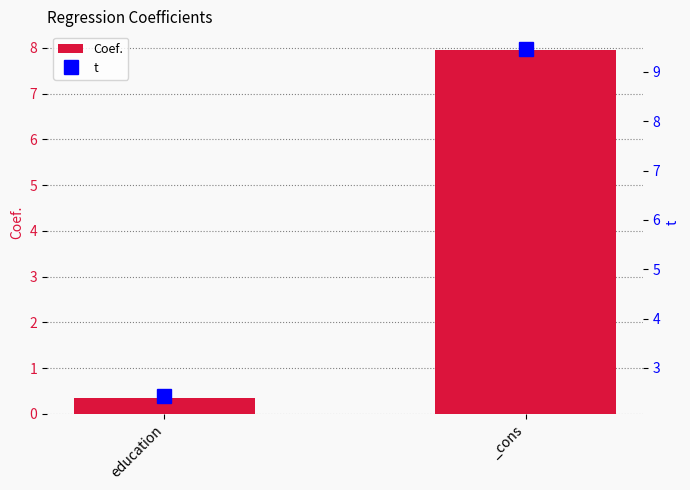

List the series in order of their peak value, lowest first.

Coef., t